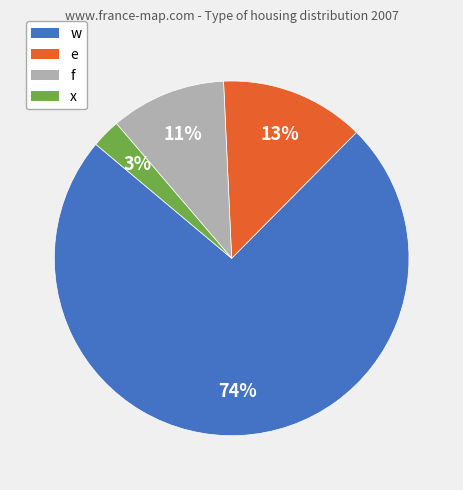

Between f and x, which is larger?

f